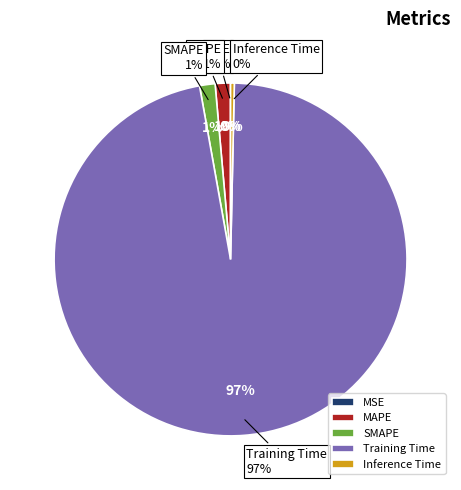

What portion of the pie excludes MSE?

100.0%